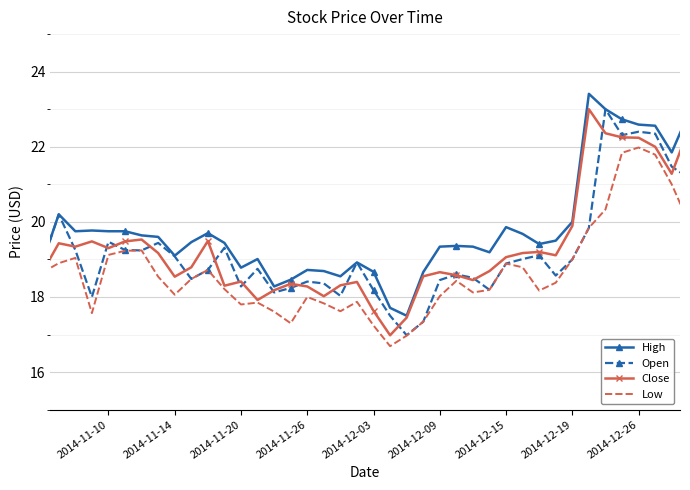

Where is Close nearest to the value 19?

2014-12-15